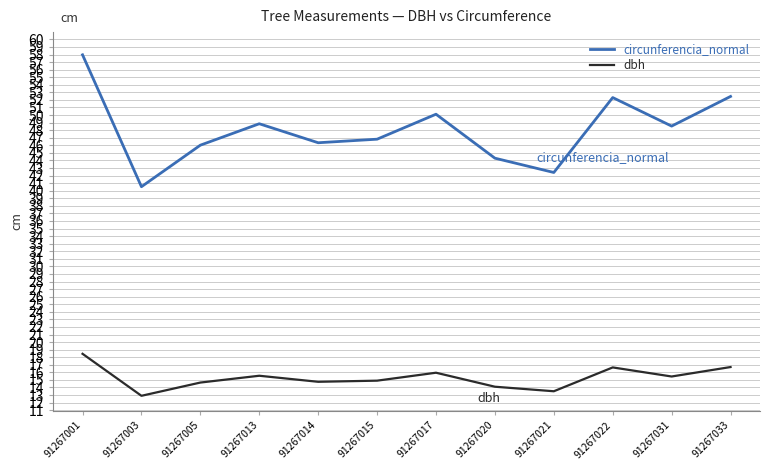

True or false: dbh and circunferencia_normal cross at least once.

False